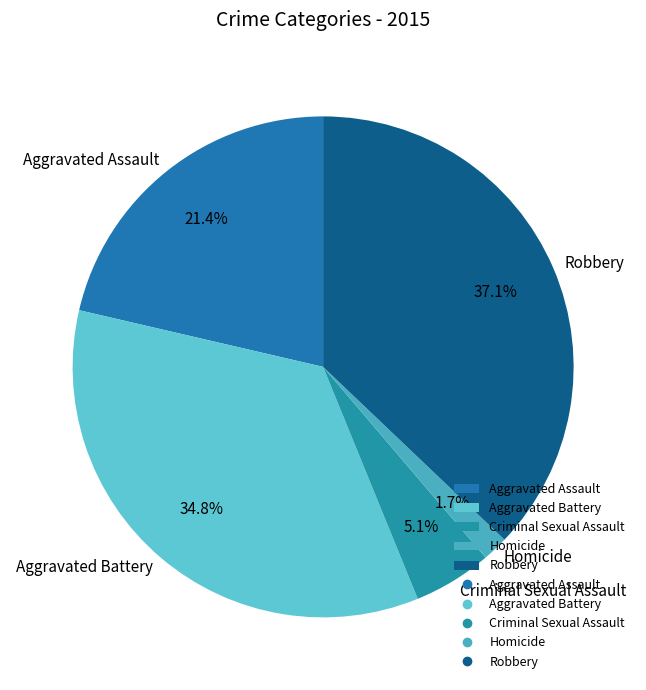

To the nearest percent, what is the combined percentage of Homicide and Aggravated Assault?

23%